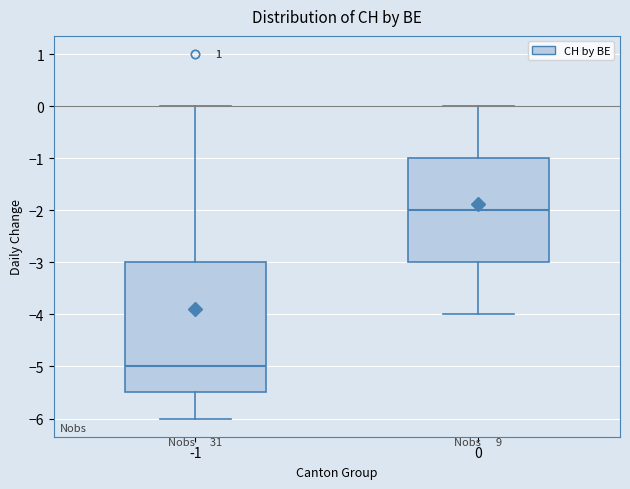

Which box's median line is the lowest?

-1